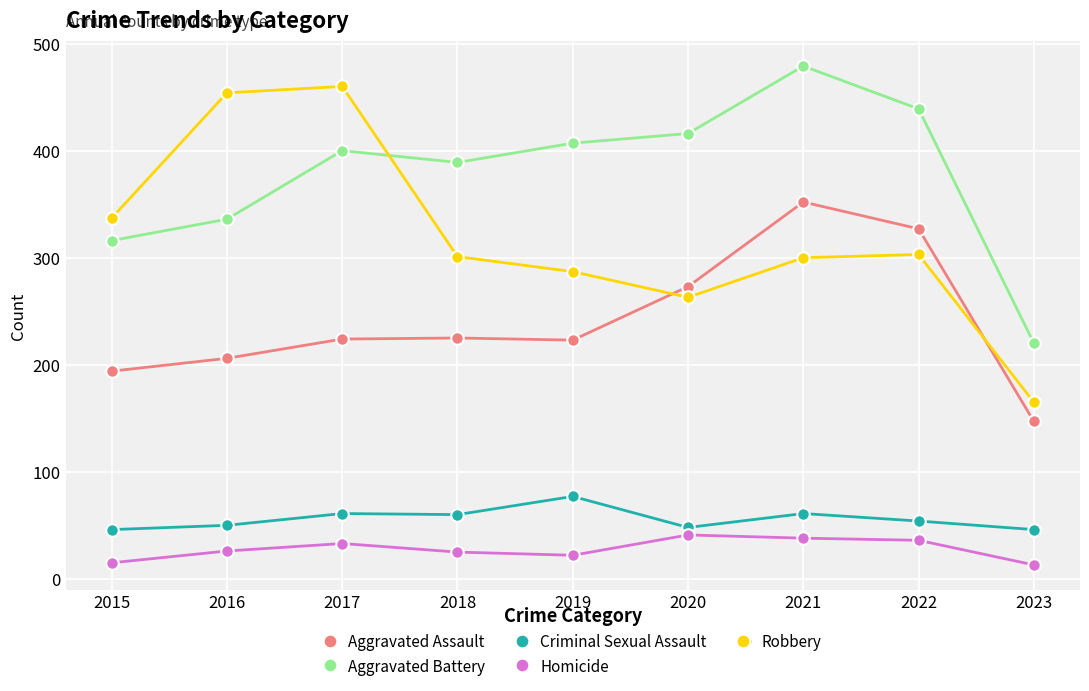

The Aggravated Assault series shows 206 at 2016. True or false?

True